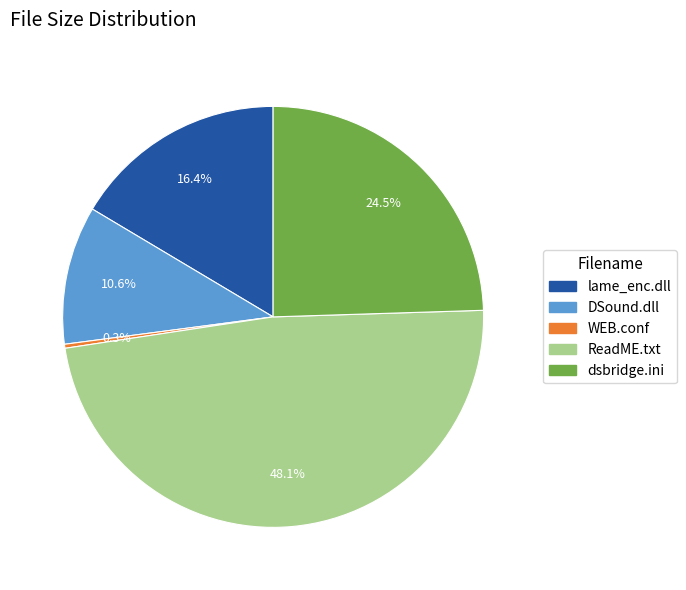

Is dsbridge.ini the majority of the pie?

No